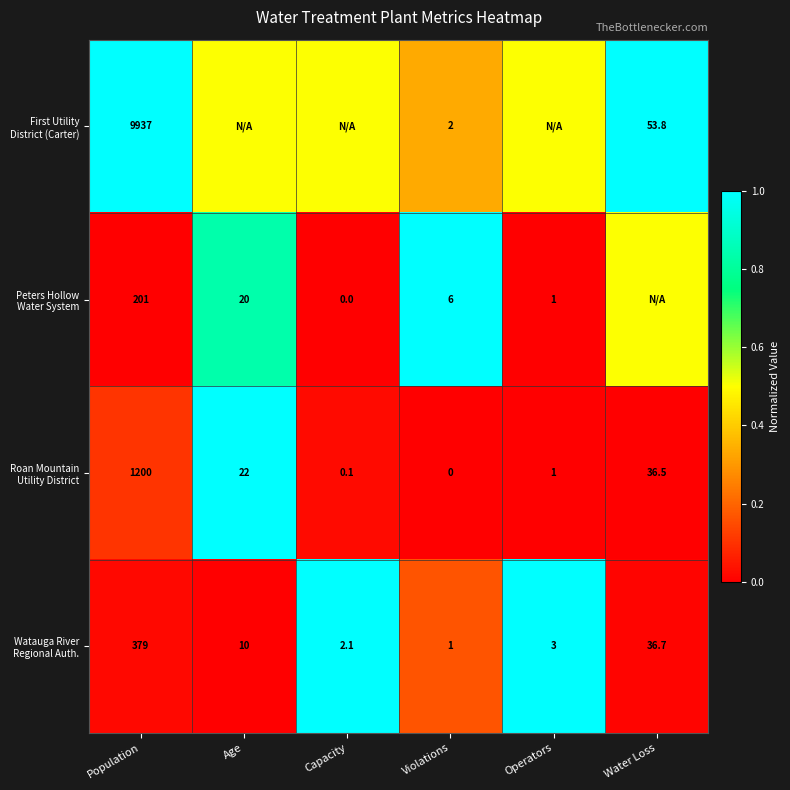

What is the spread (max minus min) of values at Violations?

6.0